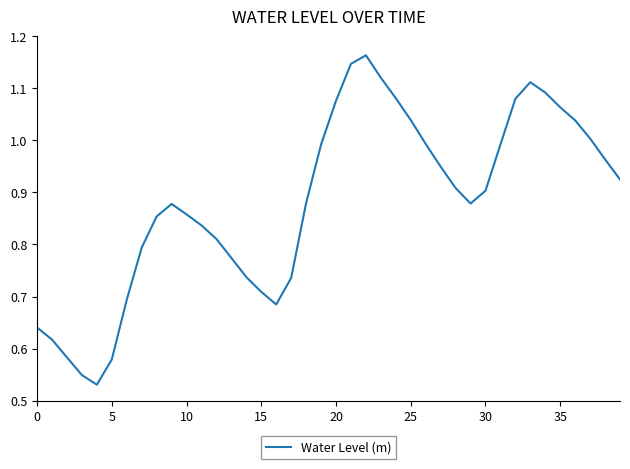

Where is the first local maximum?

9